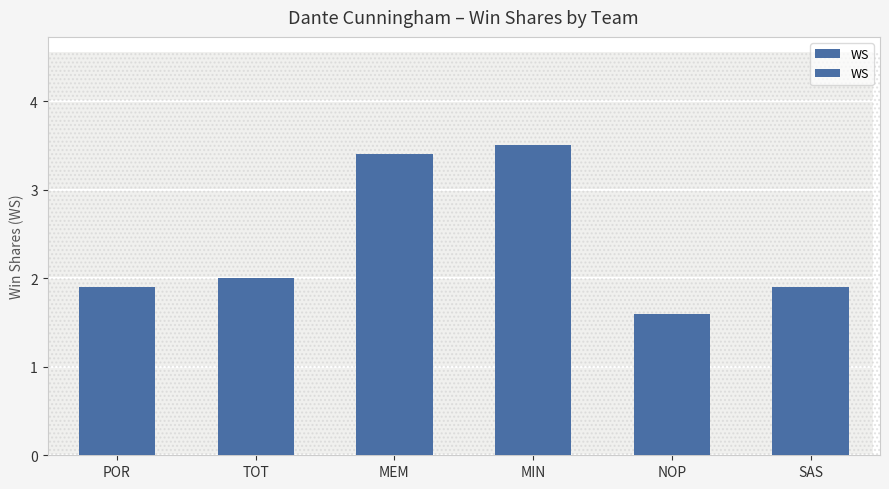

What is the sum of the values at POR and MIN?

5.4